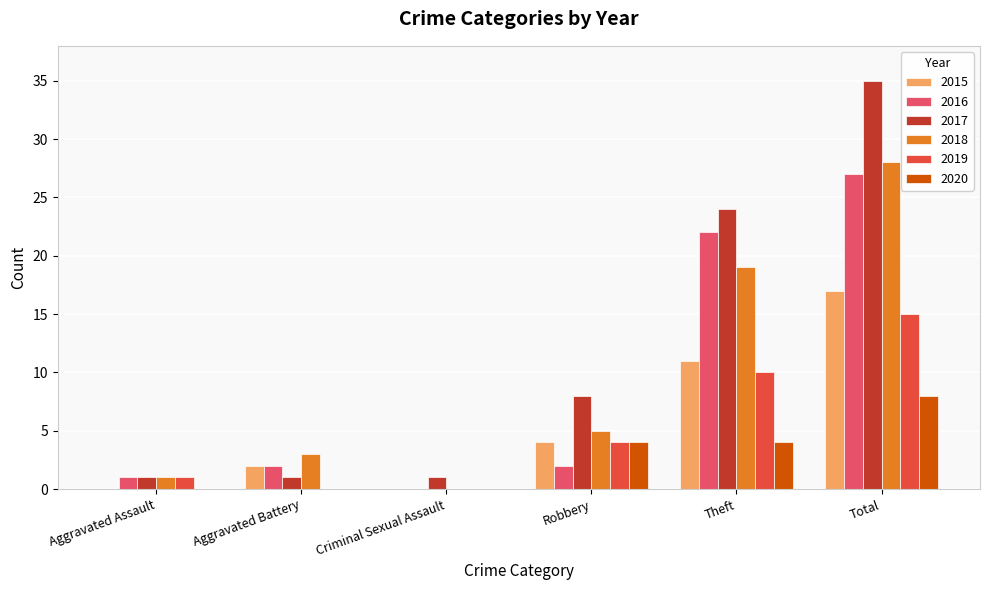

Reading left to right, extract all data points from this chart.

2015: 0	2	0	4	11	17
2016: 1	2	0	2	22	27
2017: 1	1	1	8	24	35
2018: 1	3	0	5	19	28
2019: 1	0	0	4	10	15
2020: 0	0	0	4	4	8